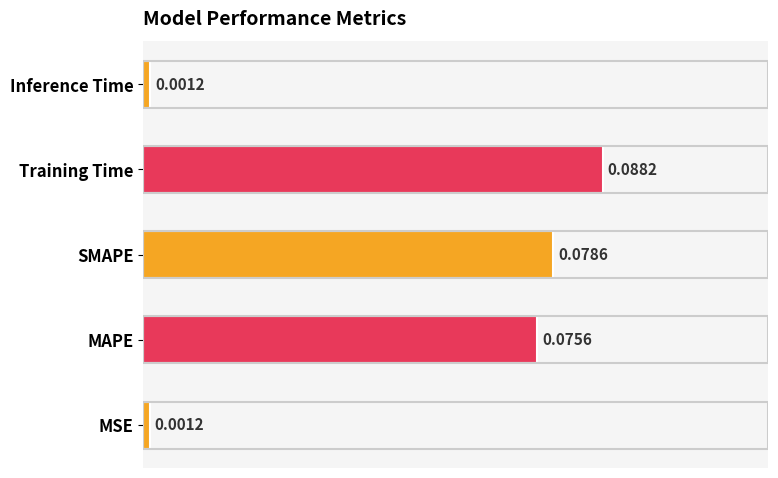

Between MAPE and MSE, which is larger?

MAPE